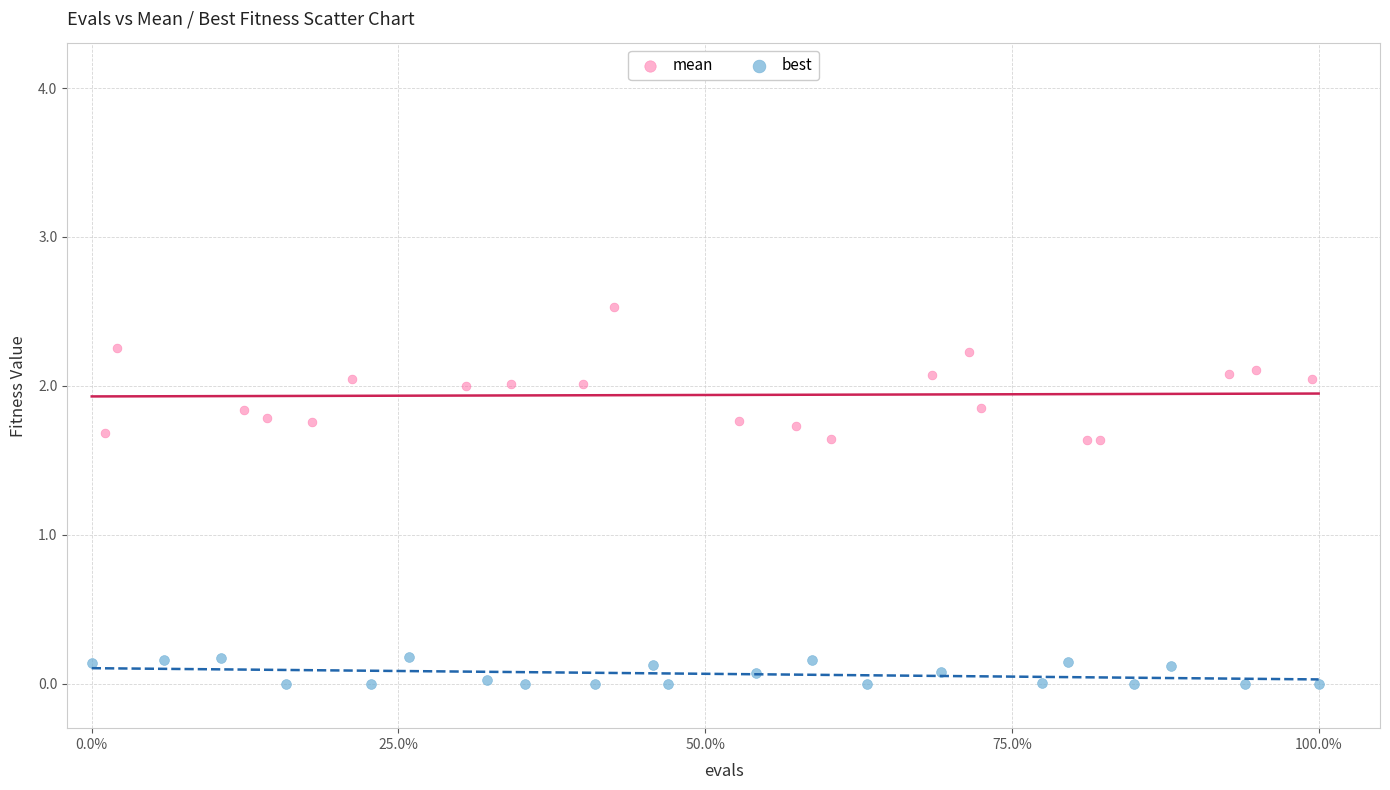

Which series reaches the maximum Y coordinate?

mean